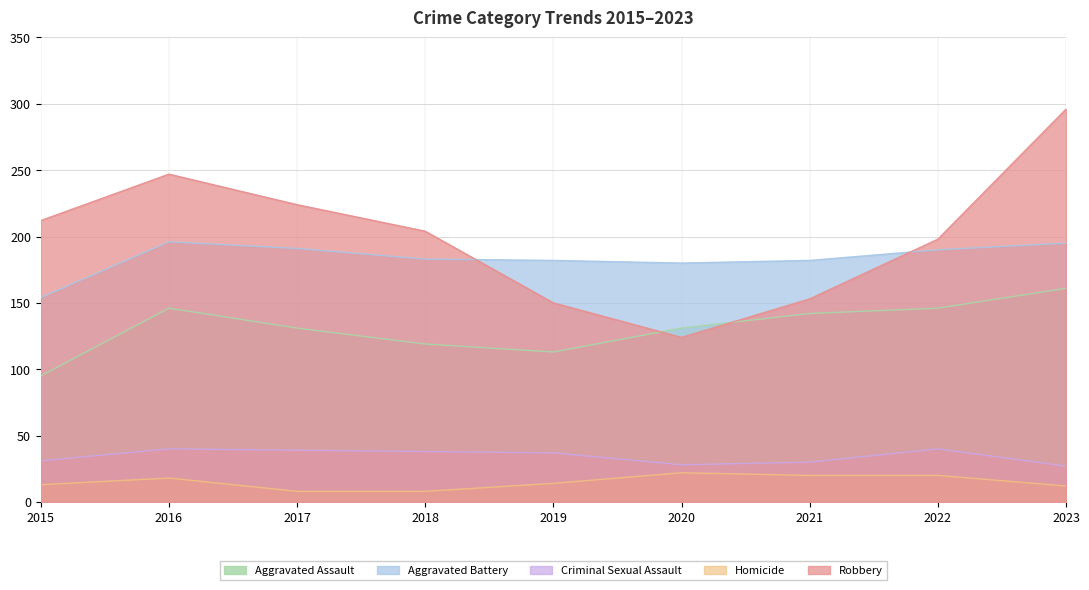

At which category does Aggravated Battery reach its first local valley?

2020